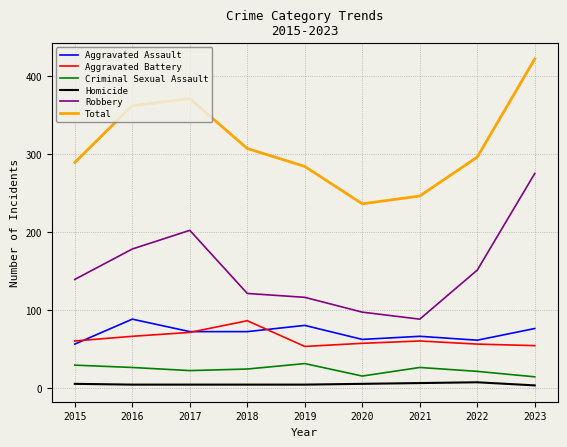

True or false: Total has a value of 236 at 2020.

True